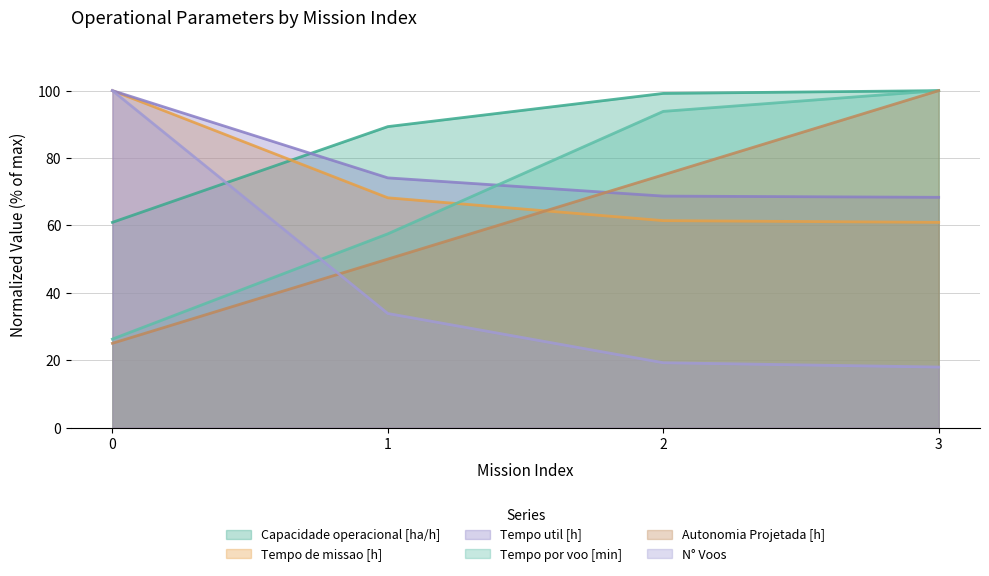

The Autonomia Projetada [h] series shows 50.0 at 1. True or false?

True